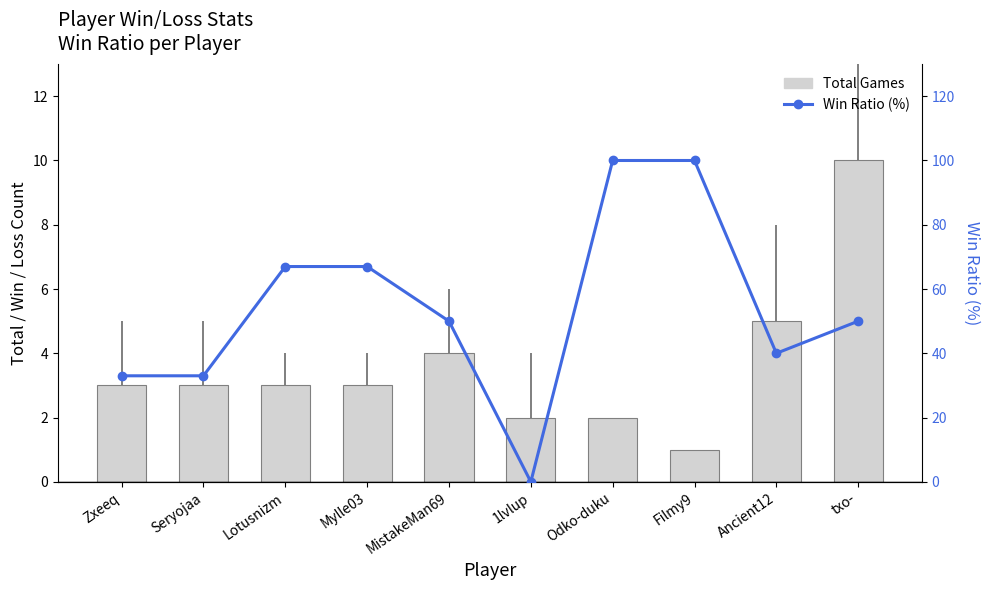

What is the difference between the highest and lowest values at Ancient12?

35